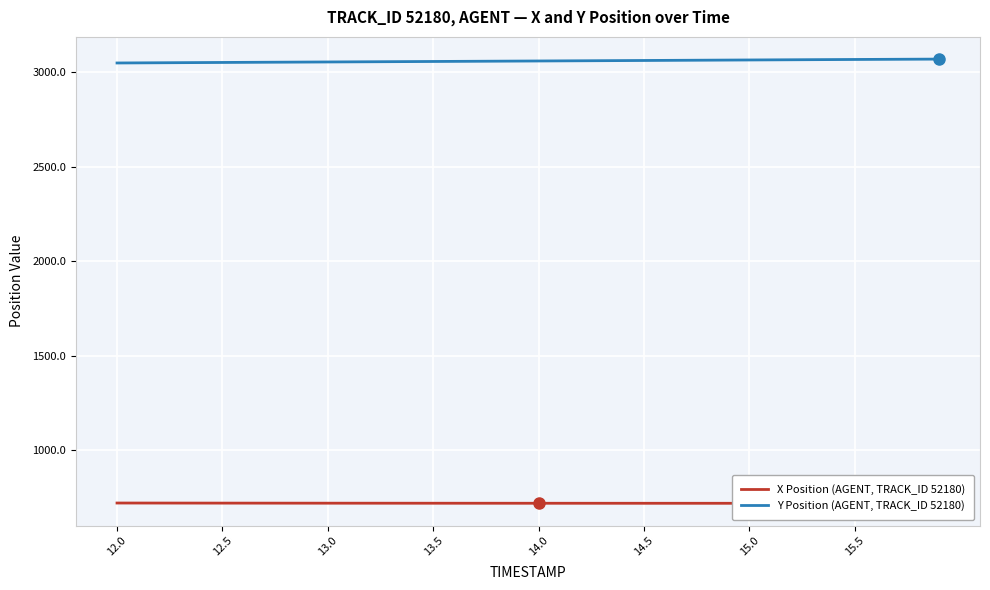

What is the difference between the maximum and minimum values in the Y Position (AGENT, TRACK_ID 52180) series?

20.5